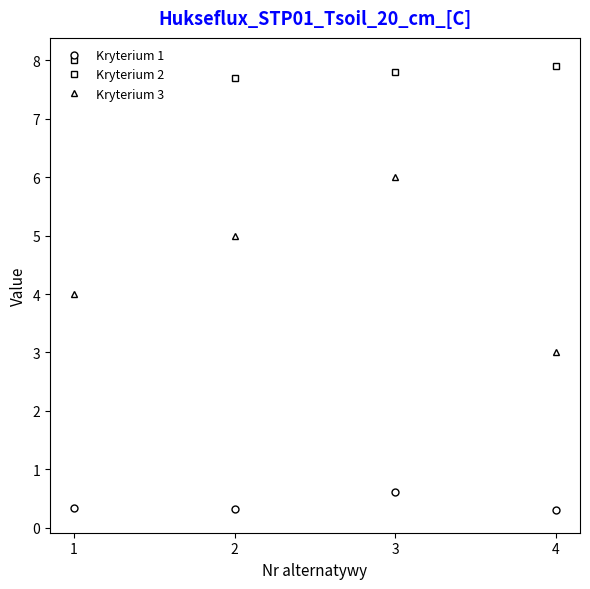

What is the difference between the second highest and minimum values in the Kryterium 3 series?

2.0